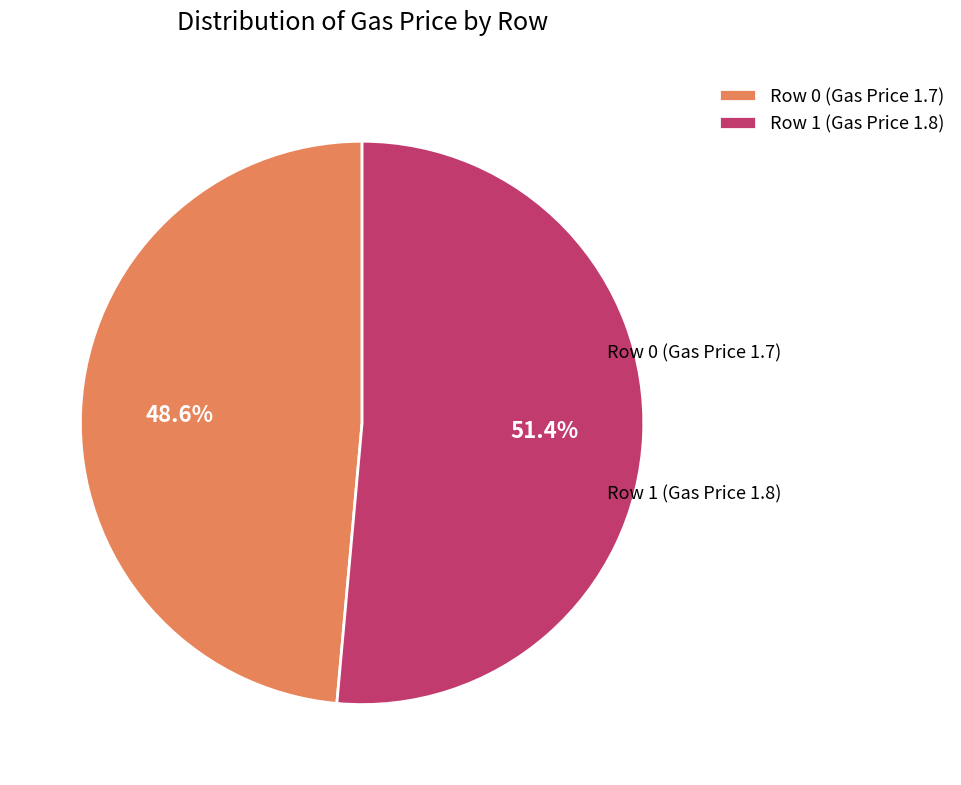

To the nearest percent, what is the difference between the Row 0 (Gas Price 1.7) and Row 1 (Gas Price 1.8) slice percentages?

3%